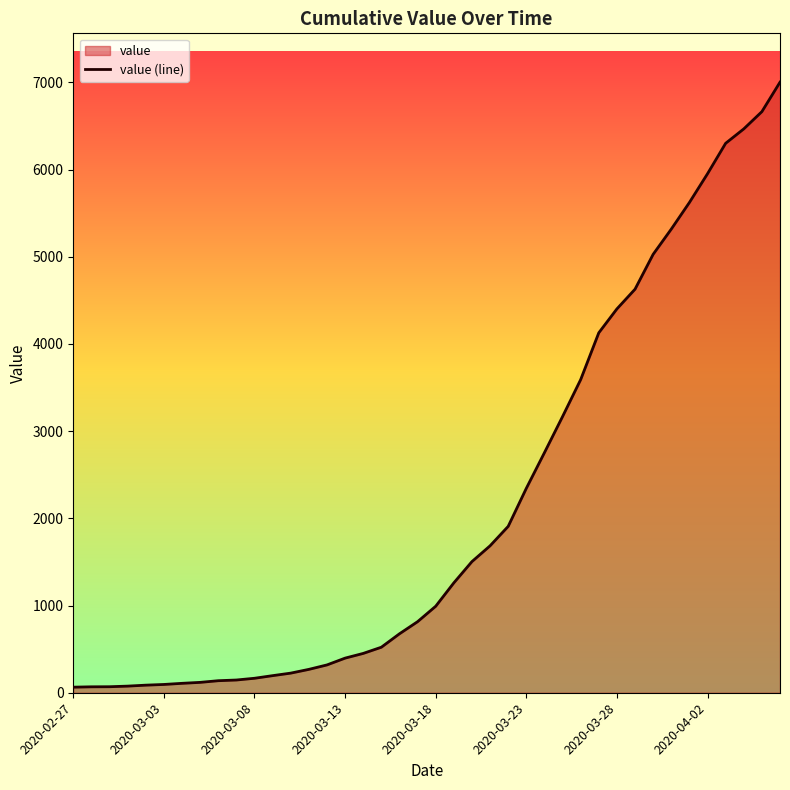

Reading right to left, list all the values displayed in this chart.

7002	6664	6466	6301	5952	5622	5317	5028	4628	4402	4128	3591	3167	2753	2344	1908	1685	1504	1260	992	815	676	522	451	397	319	268	225	196	166	146	138	119	108	95	87	76	69	68	64